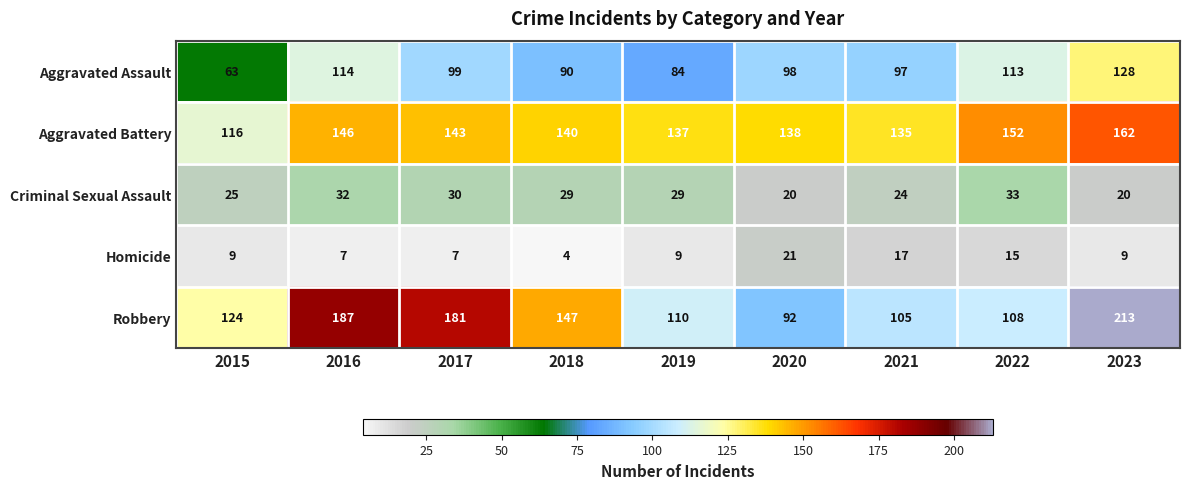

Which series has the largest total across all categories?

Aggravated Battery